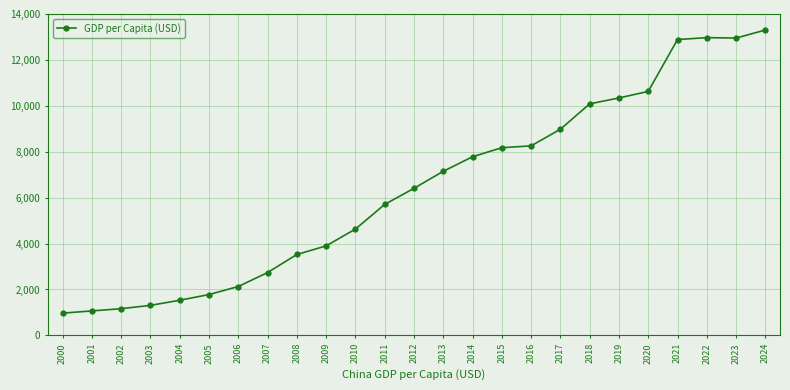

True or false: the data shows 1163.6 at 2002.

True